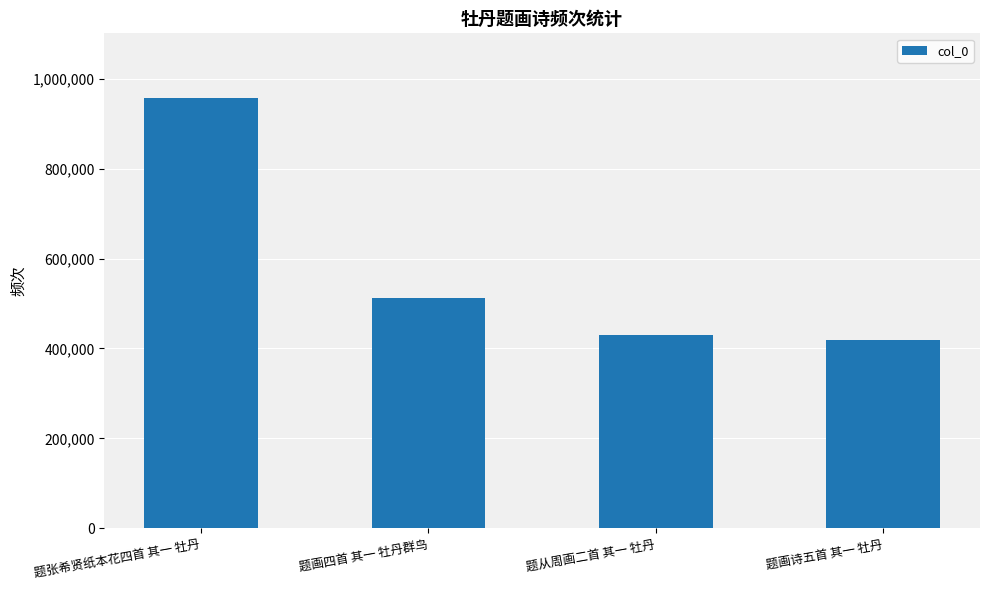

Rank the categories by value from highest to lowest.

题张希贤纸本花四首 其一 牡丹, 题画四首 其一 牡丹群鸟, 题从周画二首 其一 牡丹, 题画诗五首 其一 牡丹